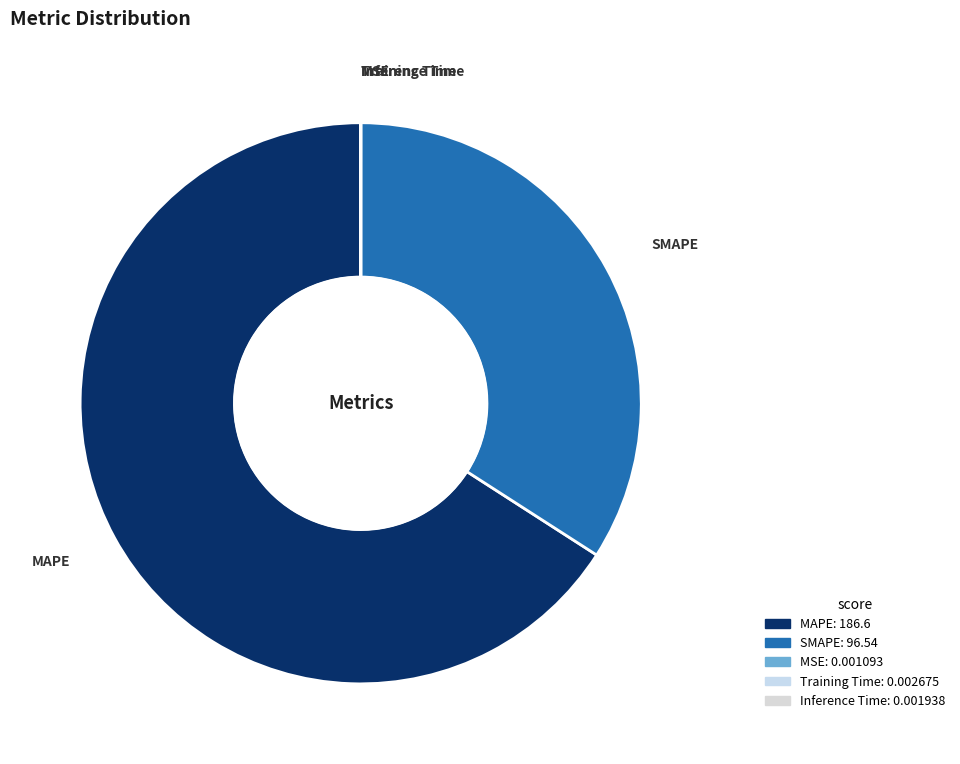

Does any single category account for the majority?

Yes